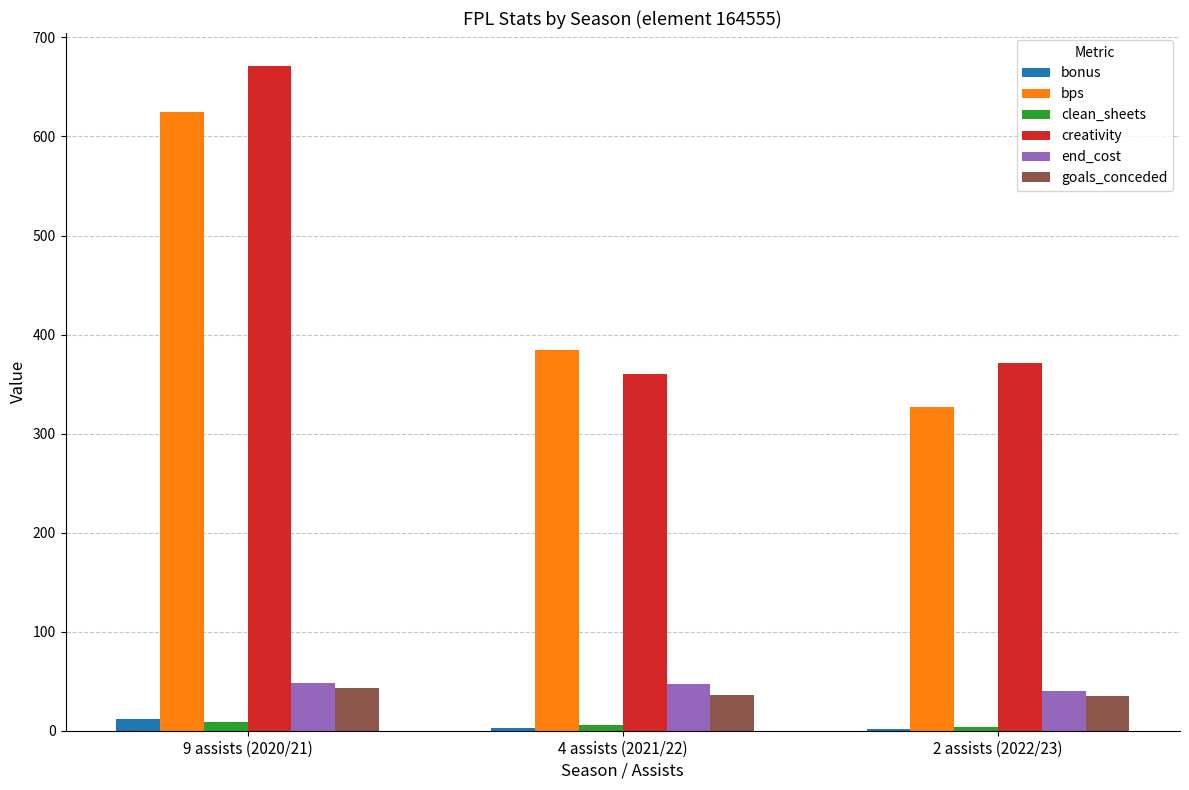

Is it true that bps equals 540.5 at 2 assists (2022/23)?

False